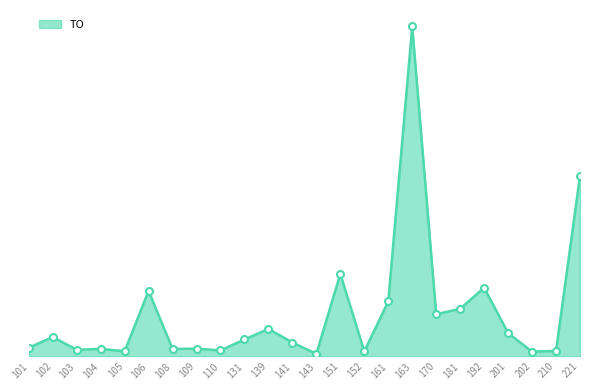

What is the ratio of the value at 181 to the value at 192?

0.7